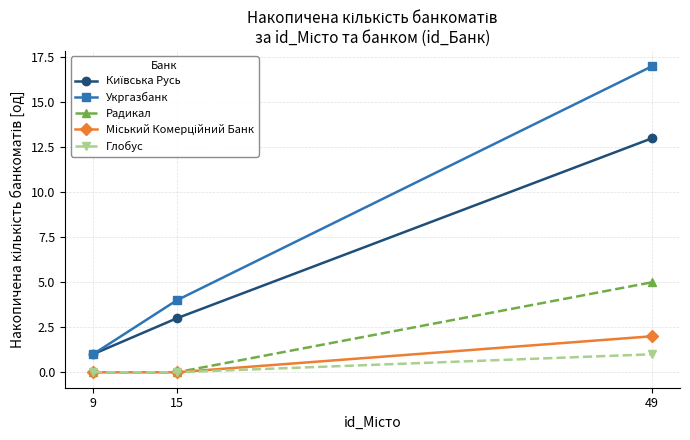

Does the chart display data point markers on the line(s)?

Yes